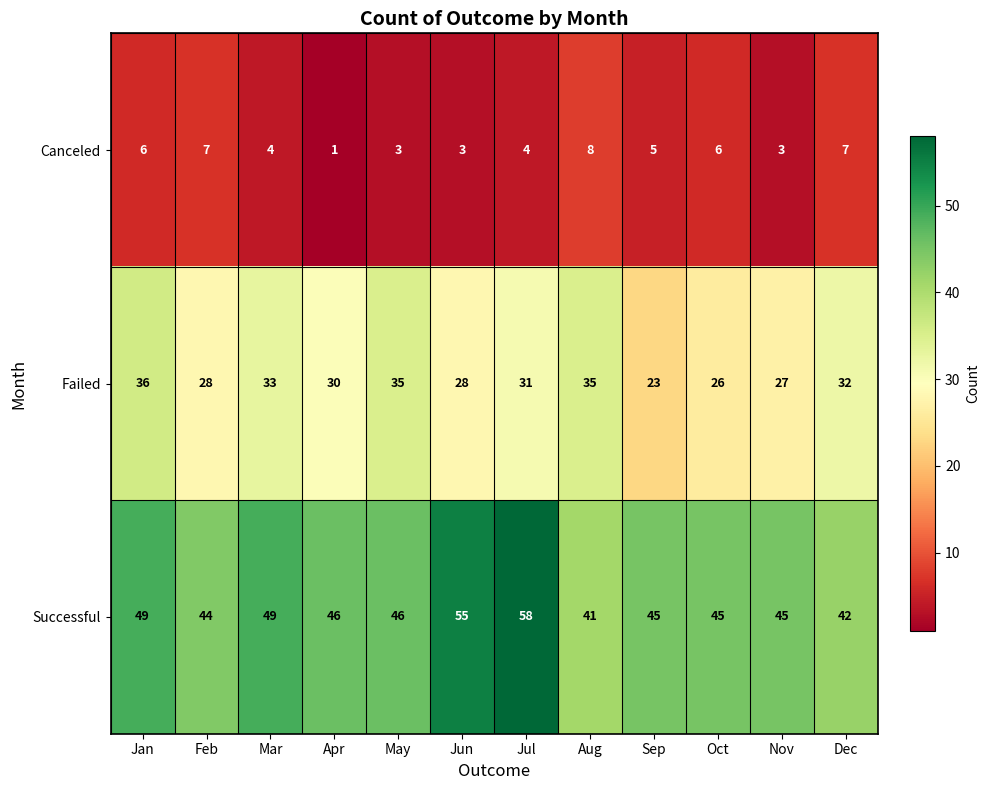

The Successful series shows 28 at Apr. True or false?

False